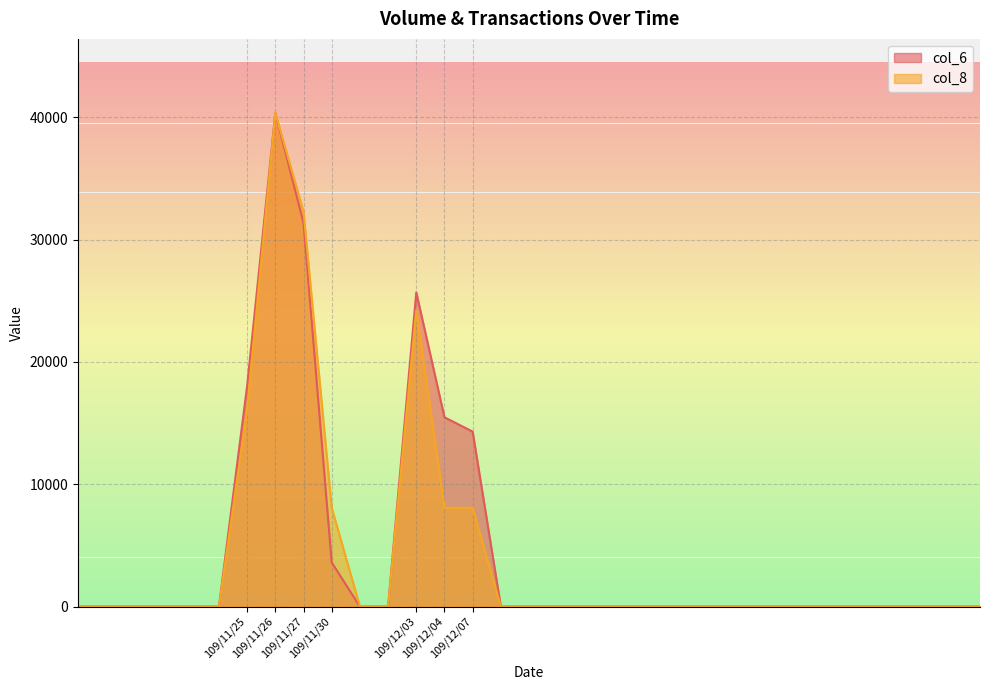

Reading right to left, extract all data points from this chart.

col_6: 0	0	0	0	0	0	0	0	0	0	0	0	0	0	0	0	0	0	14300	15470	25680	0	0	3600	31360	40350	18060	0	0	0	0	0	0
col_8: 0	0	0	0	0	0	0	0	0	0	0	0	0	0	0	0	0	0	8070	8070	24210	0	0	8070	32280	40350	16140	0	0	0	0	0	0